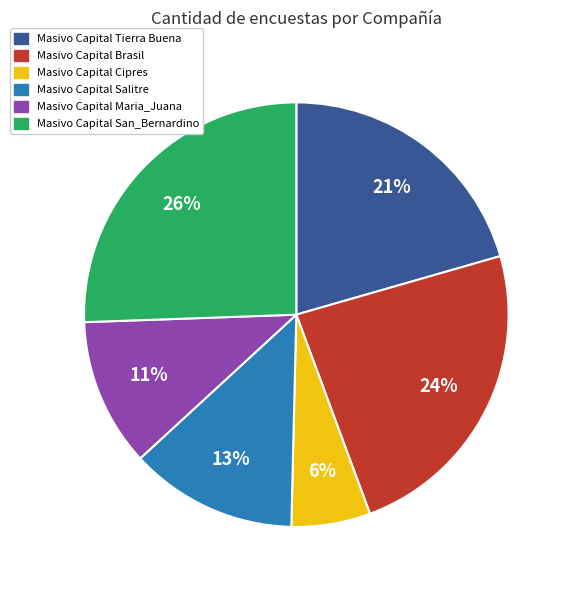

Is there any slice that represents more than half of the pie?

No